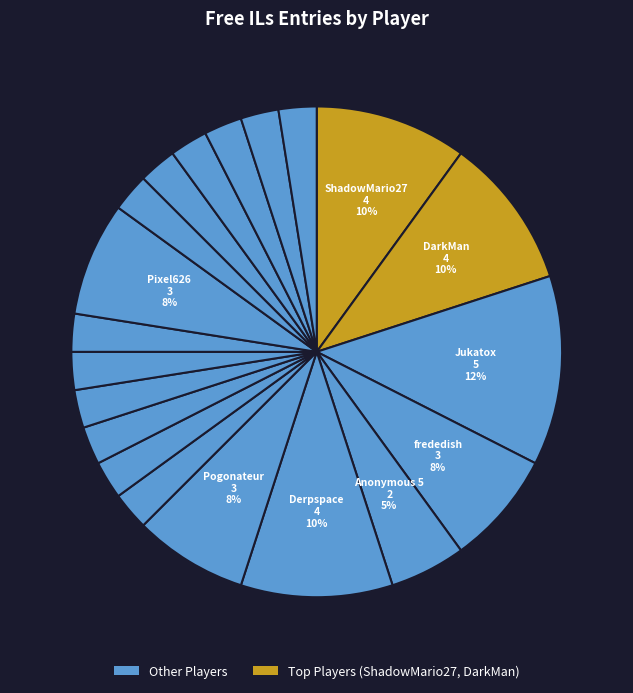

How many segments does this pie chart have?

20